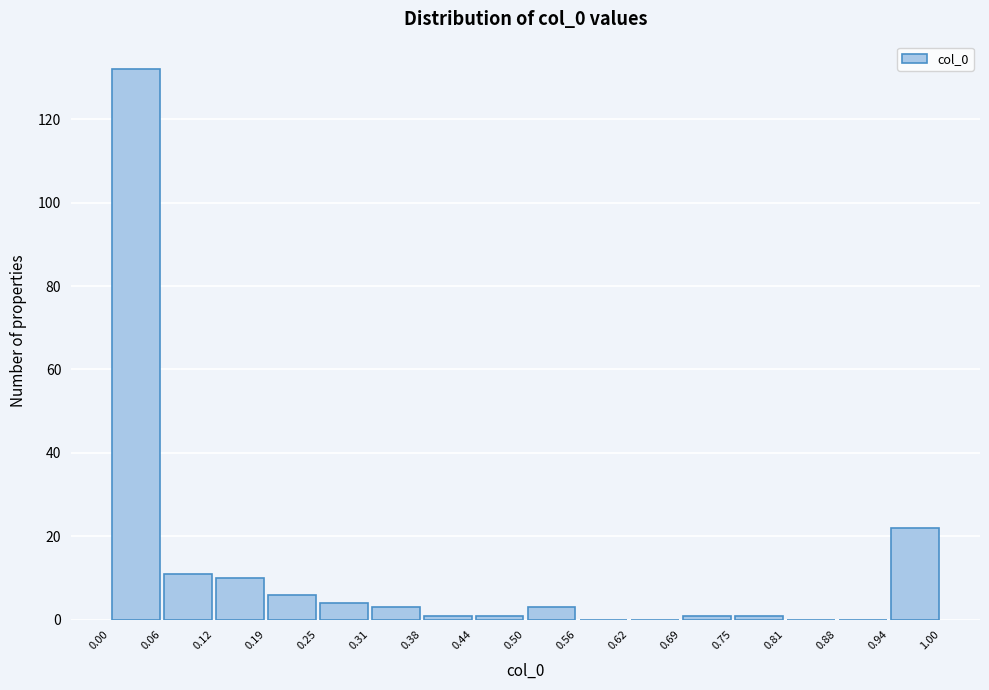

How tall is the bar that spans 0.50 to 0.56 on the x-axis? The values are not printed on the chart, so give them approximately, as read against the axis.

4